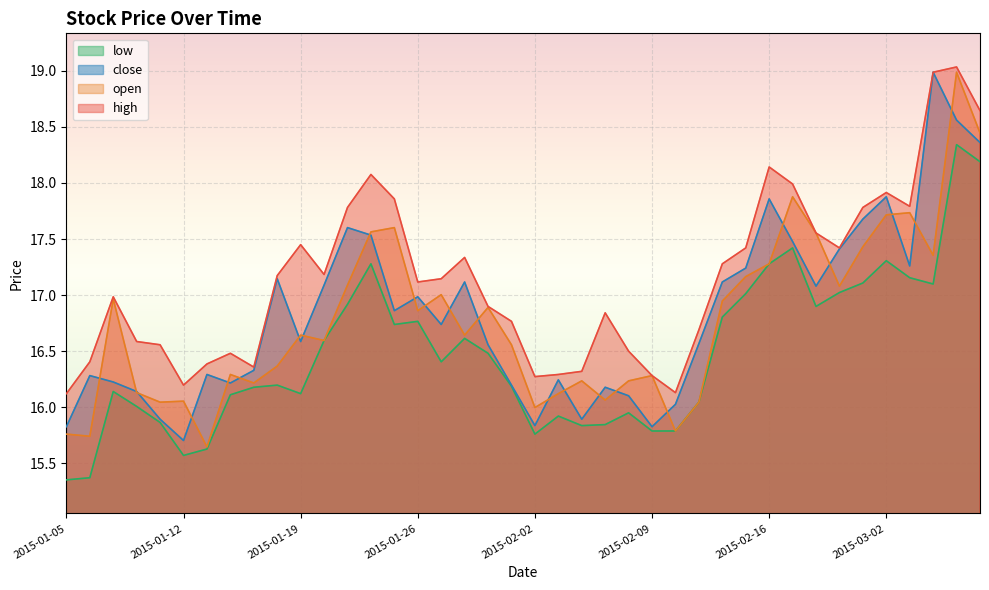

What position from the left is 2015-02-26?

34